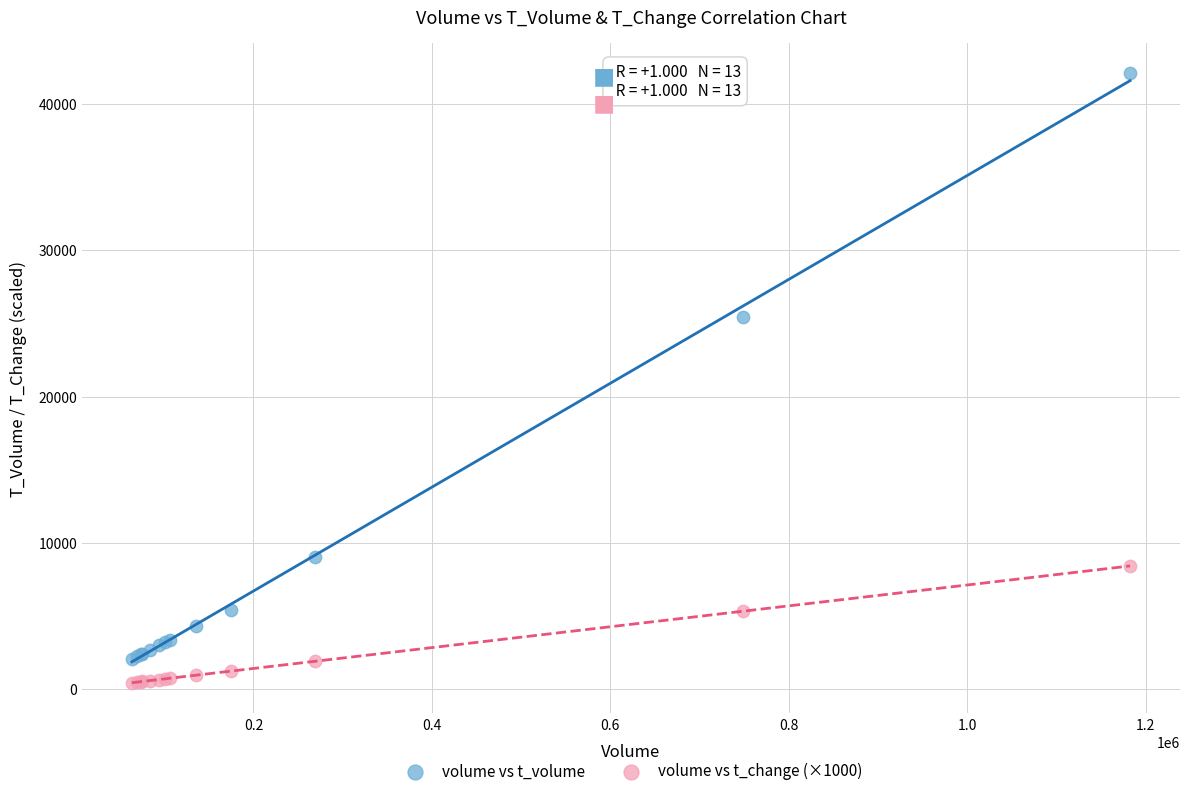

In the volume vs t_volume series, what Y value is closest to 22069?

25467